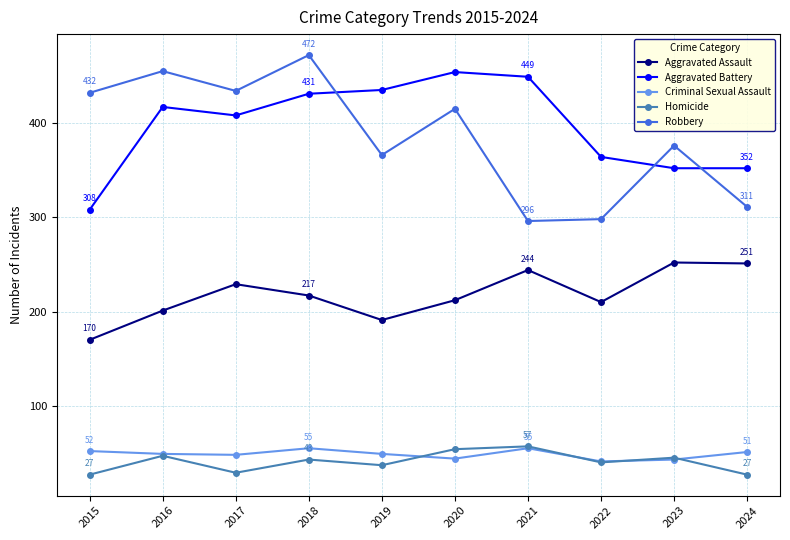

Read the Criminal Sexual Assault value at 2023.

43